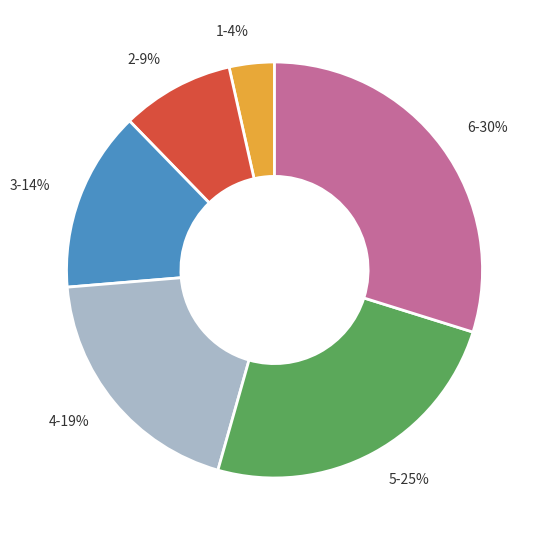

How many segments does this pie chart have?

6